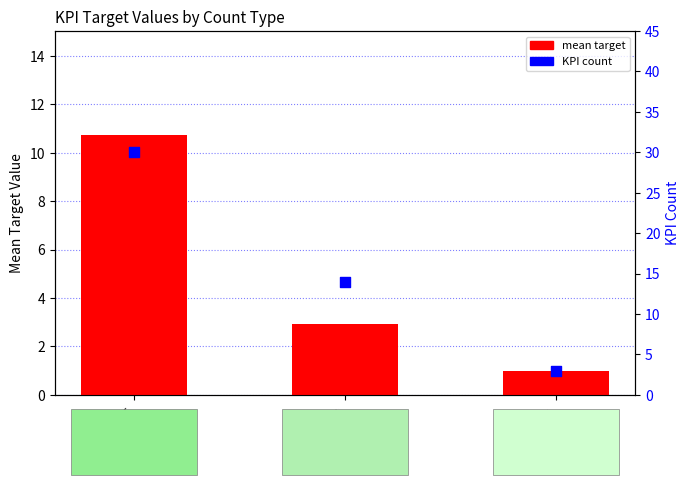

Which series has the largest Y range (max minus min)?

KPI count